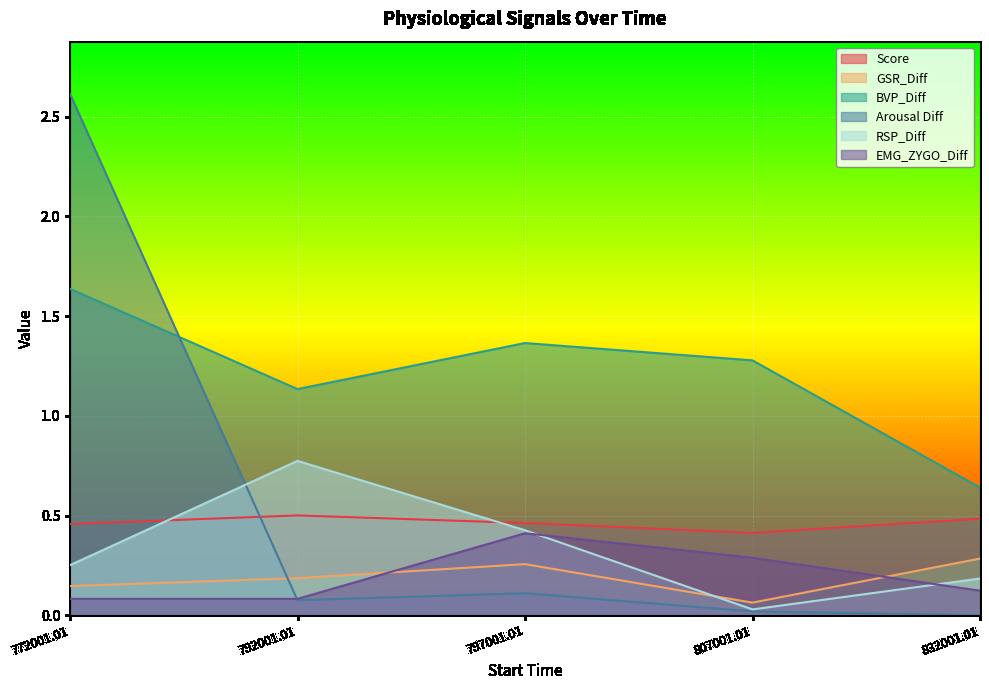

Reading left to right, what are all the values shown in this chart?

Score: 0.5	0.5	0.5	0.4	0.5
GSR_Diff: 0.1	0.2	0.3	0.1	0.3
BVP_Diff: 1.6	1.1	1.4	1.3	0.6
Arousal Diff: 2.6	0.1	0.1	0.0	0.0
RSP_Diff: 0.3	0.8	0.4	0.0	0.2
EMG_ZYGO_Diff: 0.1	0.1	0.4	0.3	0.1